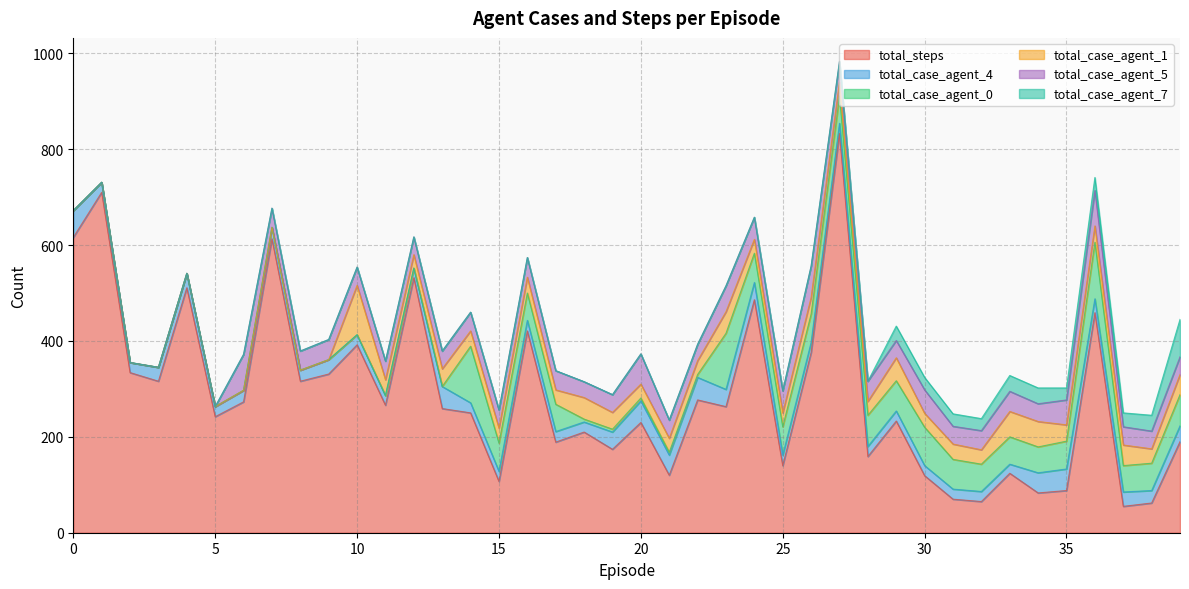

What is the highest value of the total_steps series?

833